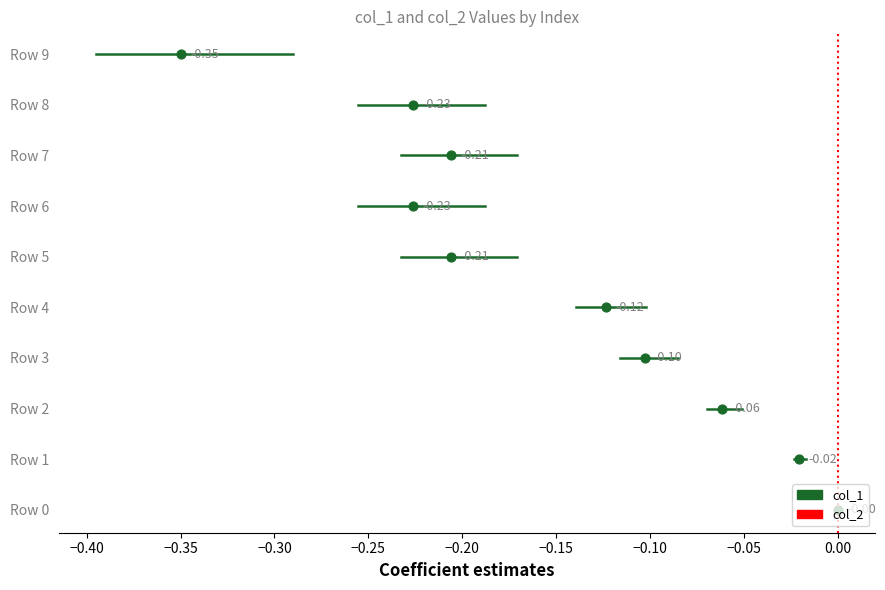

Is the value of col_2 at 0.00 greater than the value of col_1 at 0.00?

No